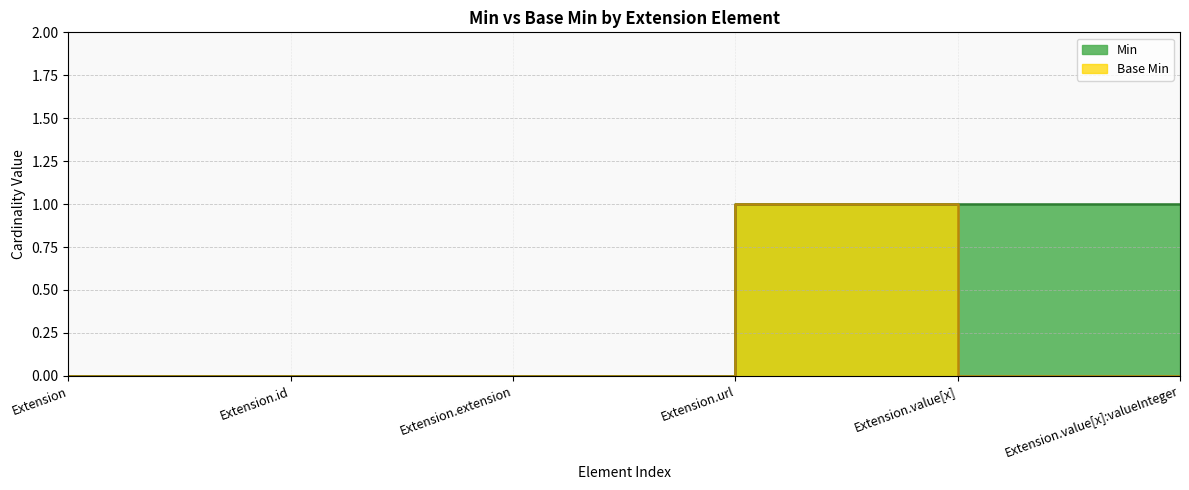

Count the number of data series in this chart.

2